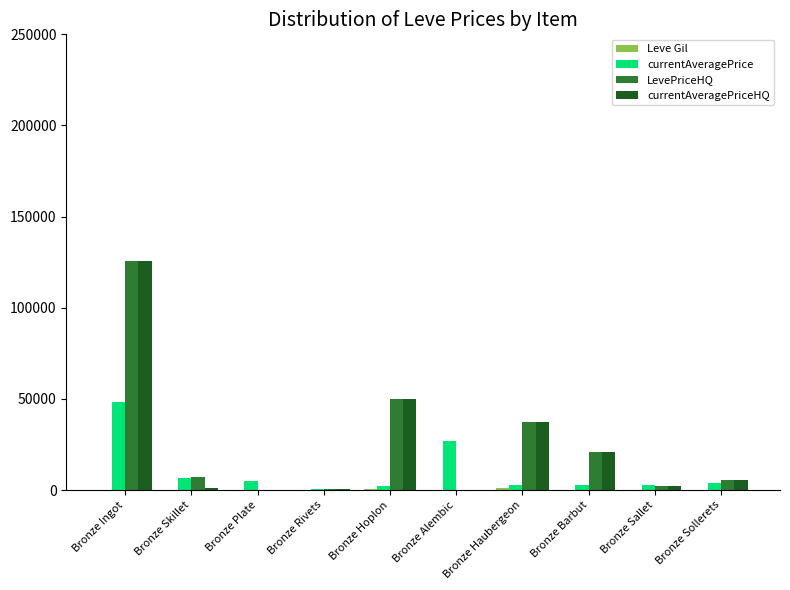

What is the maximum value shown in the chart?

125875